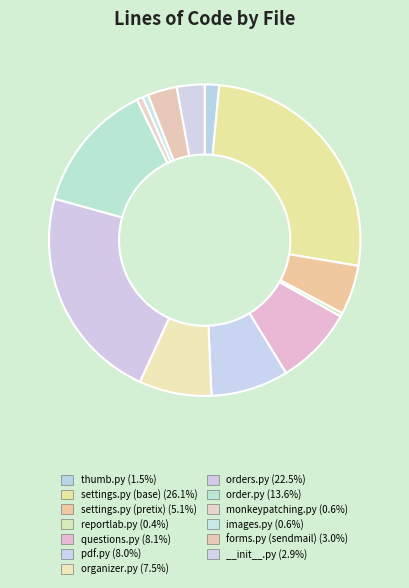

To the nearest percent, what is the difference between the images.py and thumb.py slice percentages?

1%